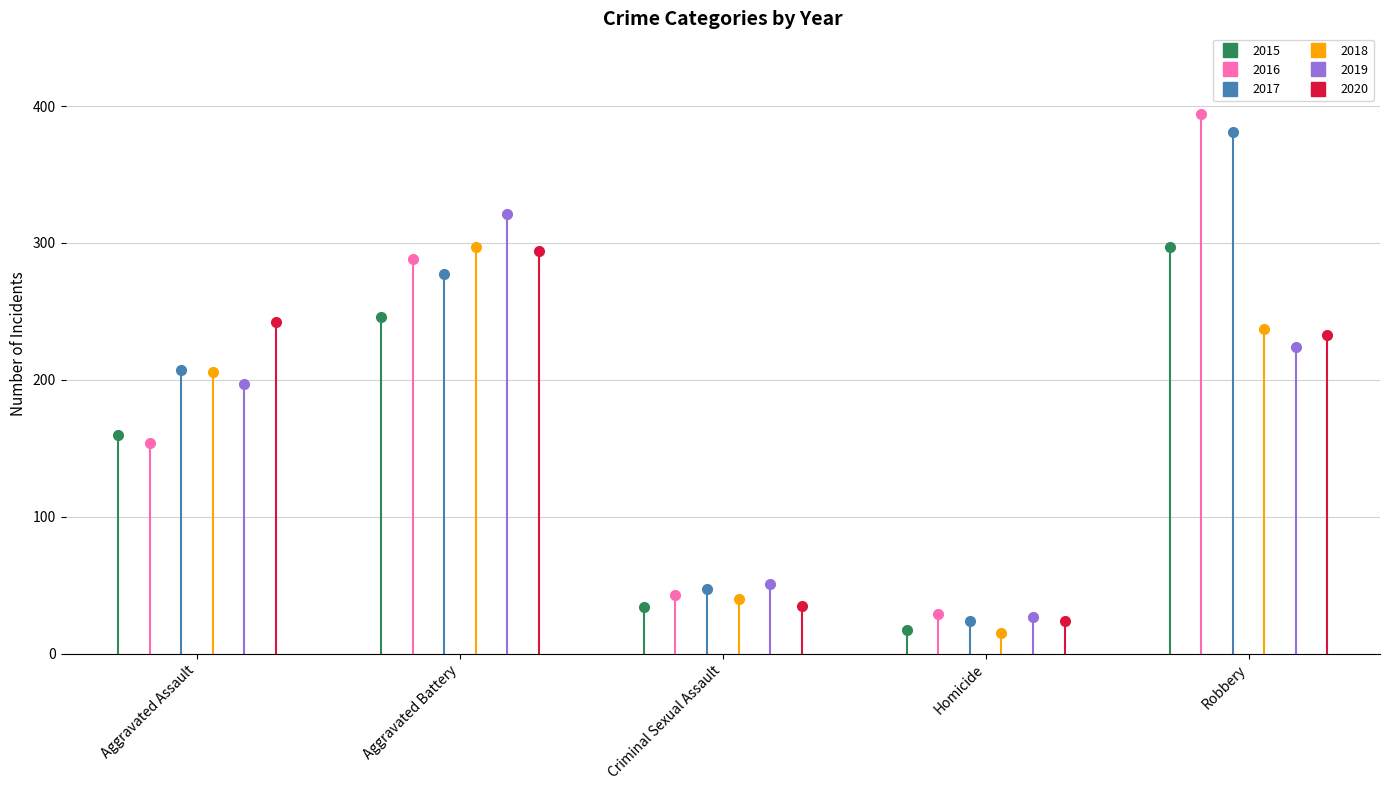

Which series ends up on top after the final intersection of 2016 and 2018?

2016